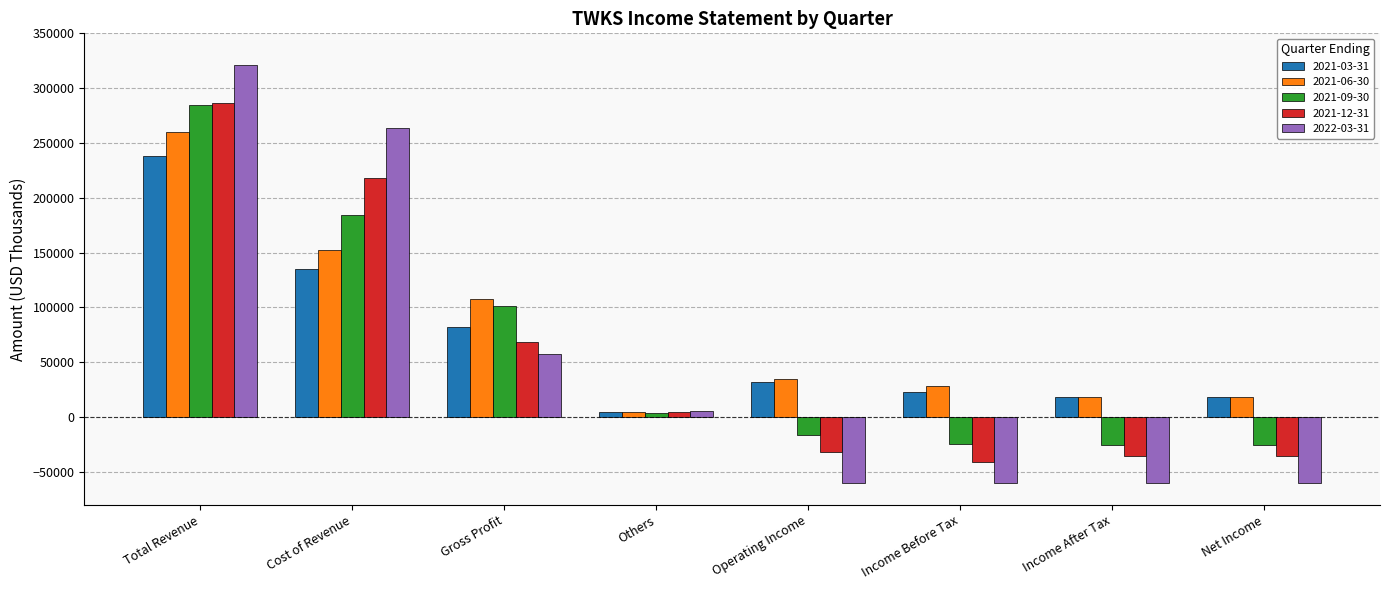

What is the minimum value shown in the chart?

-60000